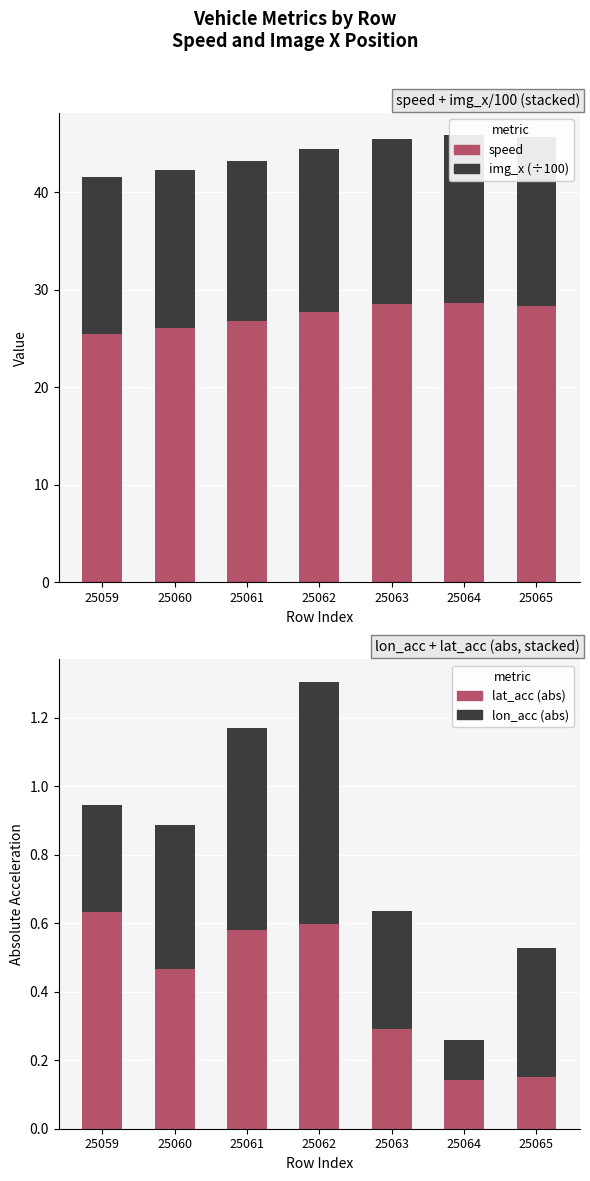

Reading left to right, list all the values displayed in this chart.

speed: 25.5	26.0	26.7	27.7	28.5	28.7	28.3
img_x (÷100): 16.1	16.3	16.5	16.7	16.9	17.1	17.4
lat_acc (abs): 0.6	0.5	0.6	0.6	0.3	0.1	0.2
lon_acc (abs): 0.3	0.4	0.6	0.7	0.3	0.1	0.4